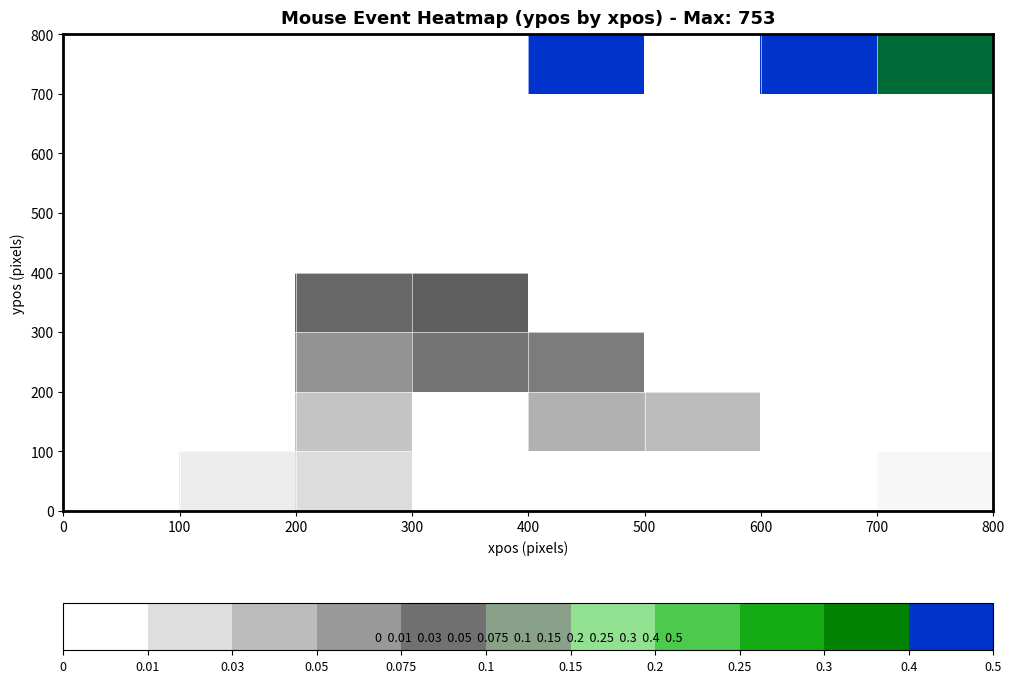

What is the greatest value displayed?

0.5